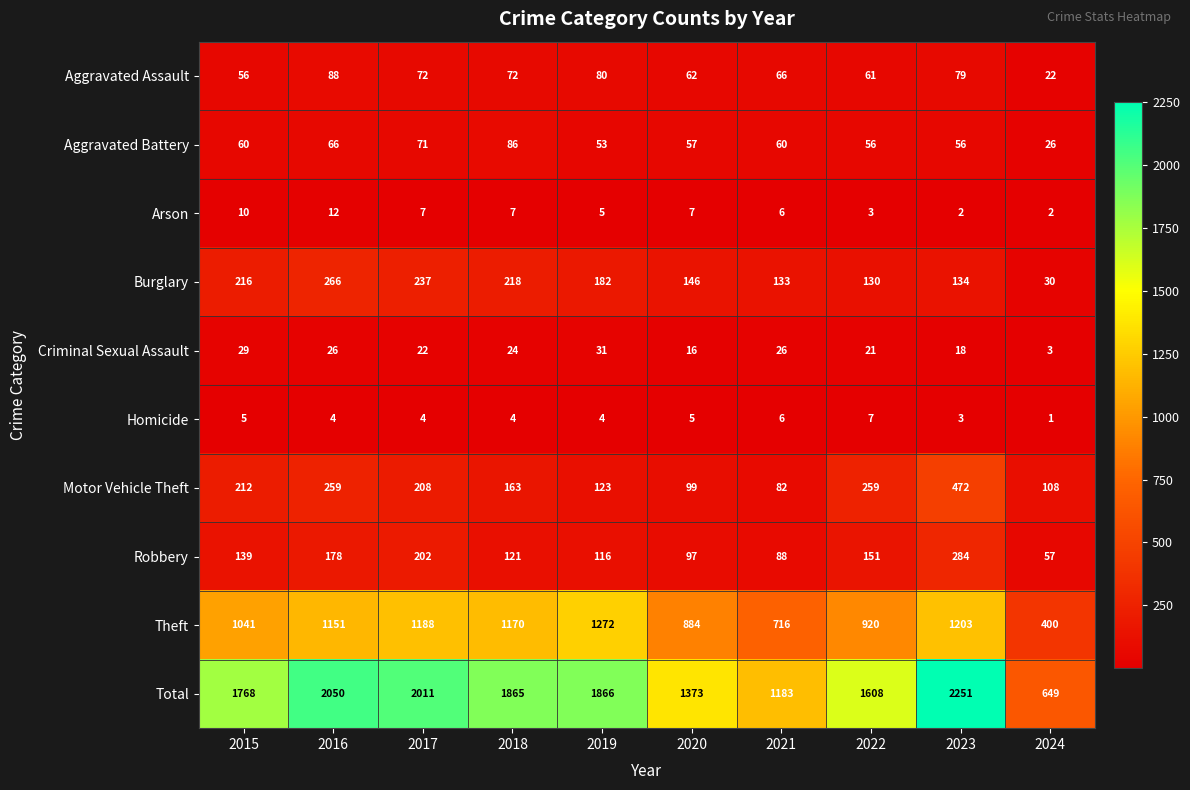

Where is Total nearest to the value 1450?

2020